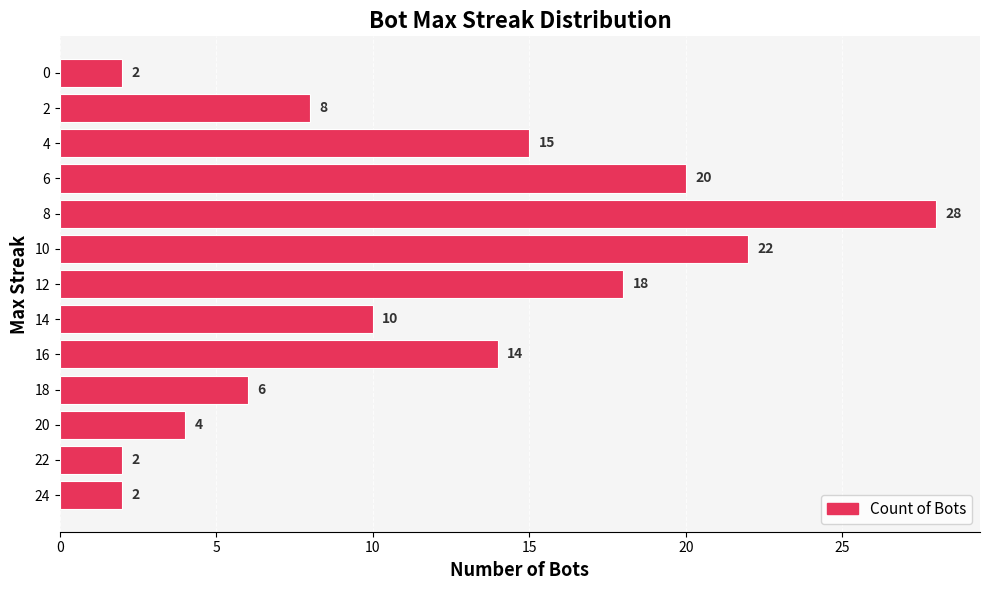

What is the ratio of the value at 10 to the value at 12?

1.2